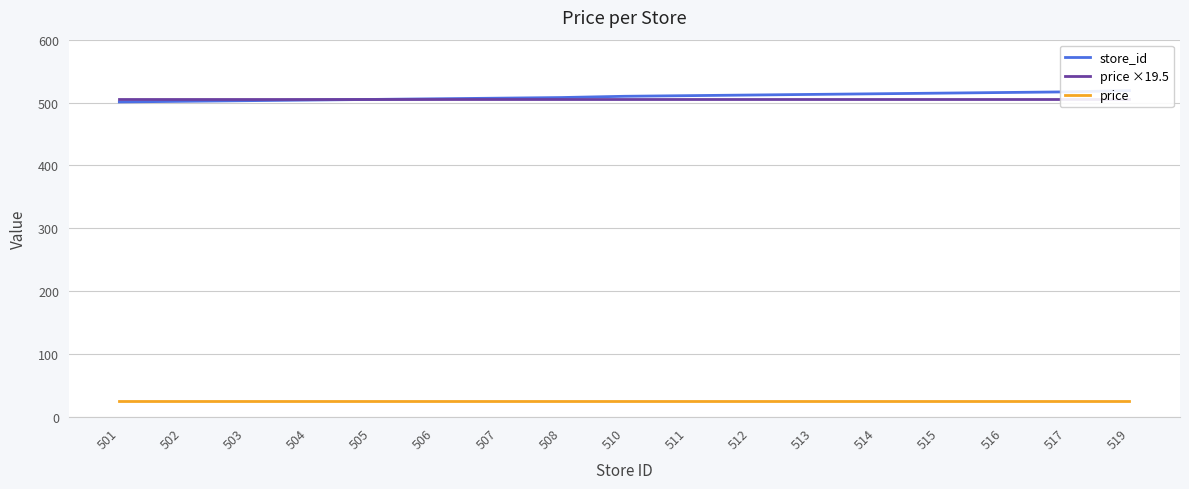

True or false: price ×19.5 and price intersect in this chart.

False